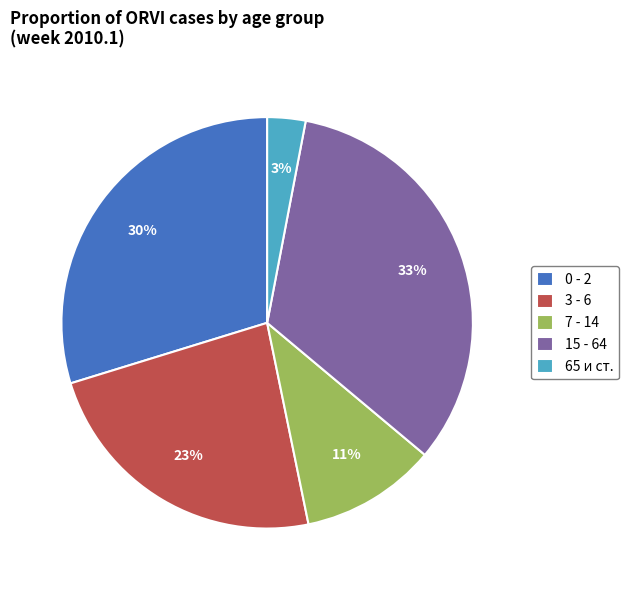

Does 0 - 2 account for over 50% of the chart?

No